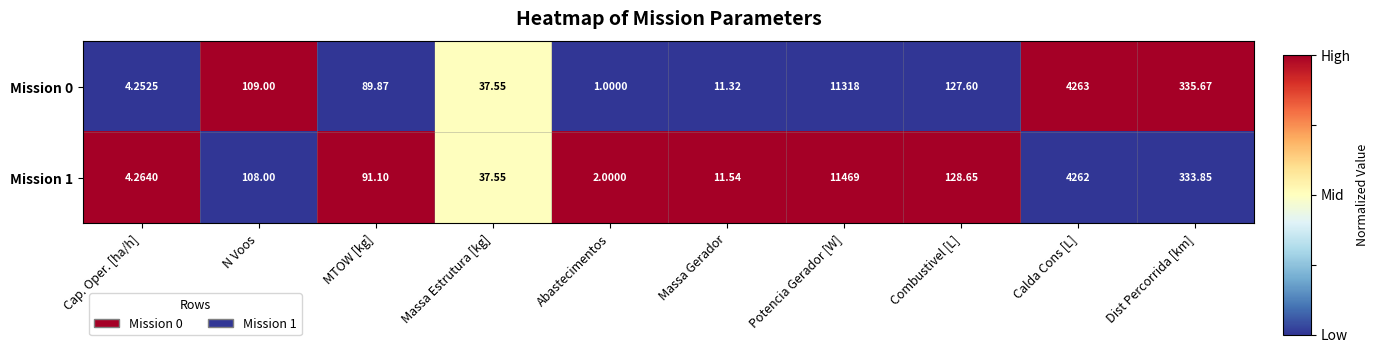

Rank the categories by Mission 0 value from highest to lowest.

Potencia Gerador [W], Calda Cons [L], Dist Percorrida [km], Combustivel [L], N Voos, MTOW [kg], Massa Estrutura [kg], Massa Gerador, Cap. Oper. [ha/h], Abastecimentos